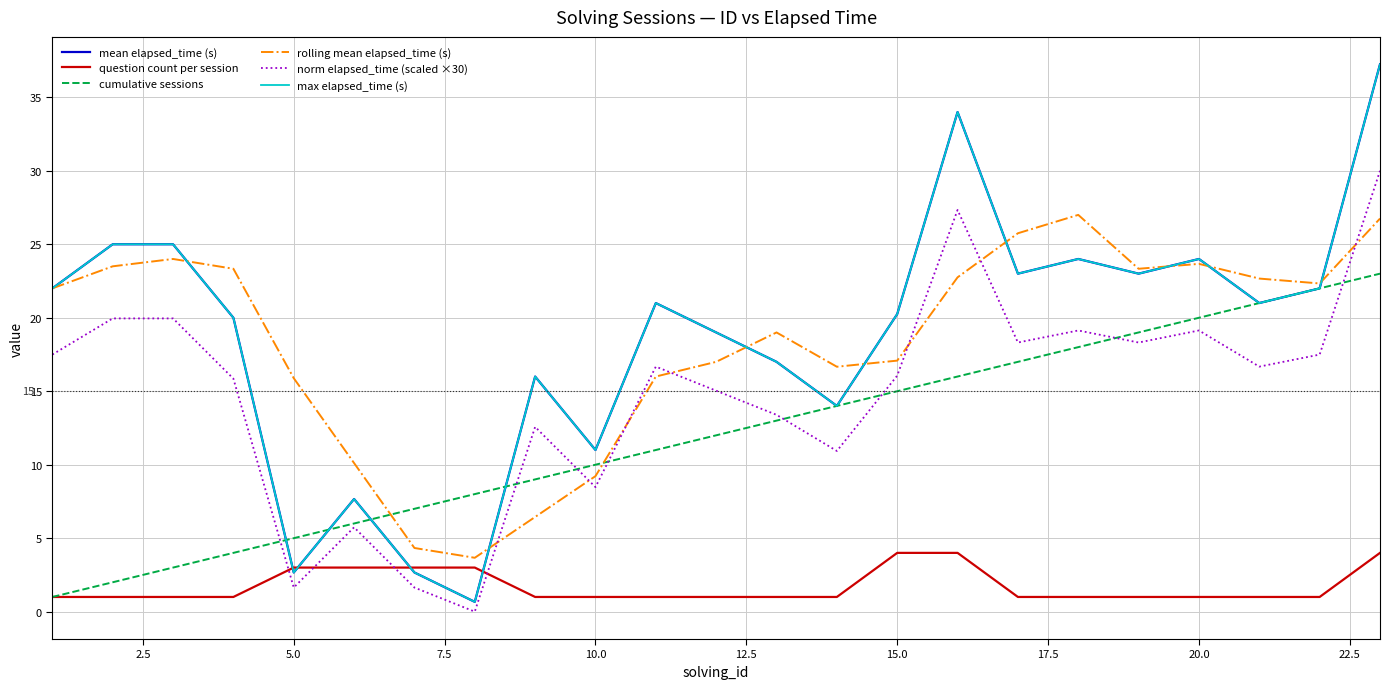

How many times do rolling mean elapsed_time (s) and norm elapsed_time (scaled ×30) cross each other?

7